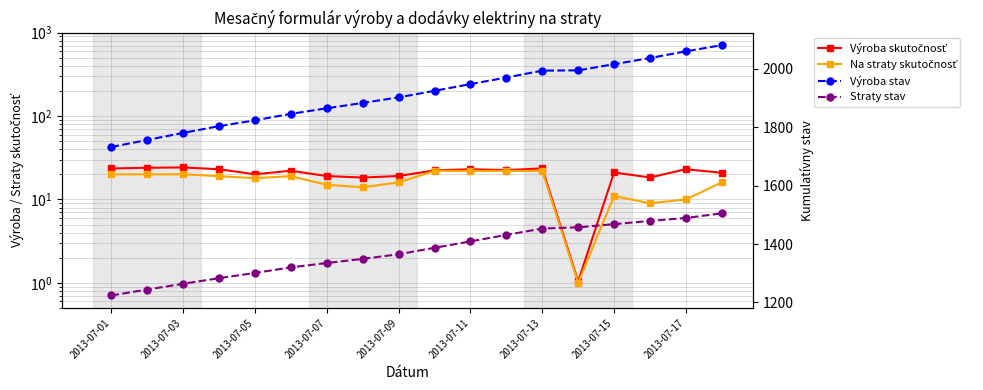

What value does the Výroba skutočnosť series have at 2013-07-17?

23.0